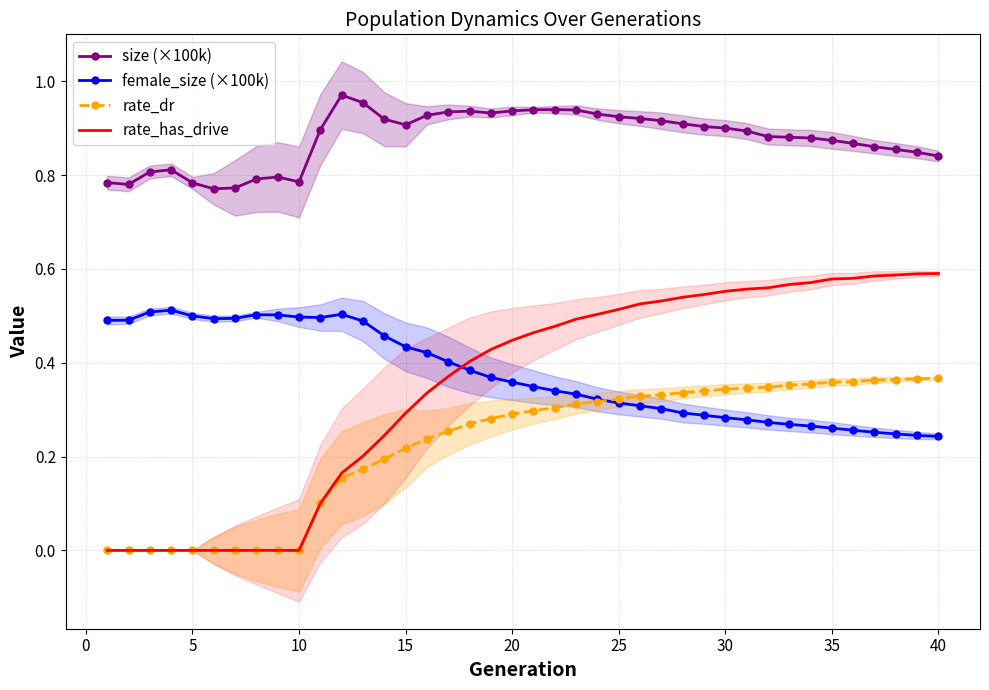

True or false: rate_dr and female_size (×100k) cross at least once.

True